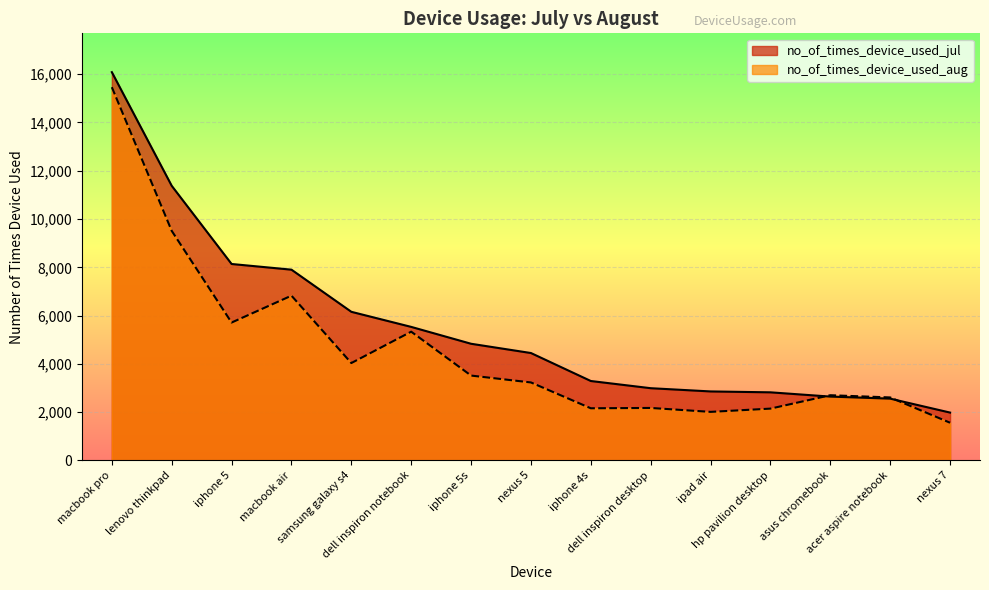

True or false: no_of_times_device_used_jul has a value of 16423 at lenovo thinkpad.

False